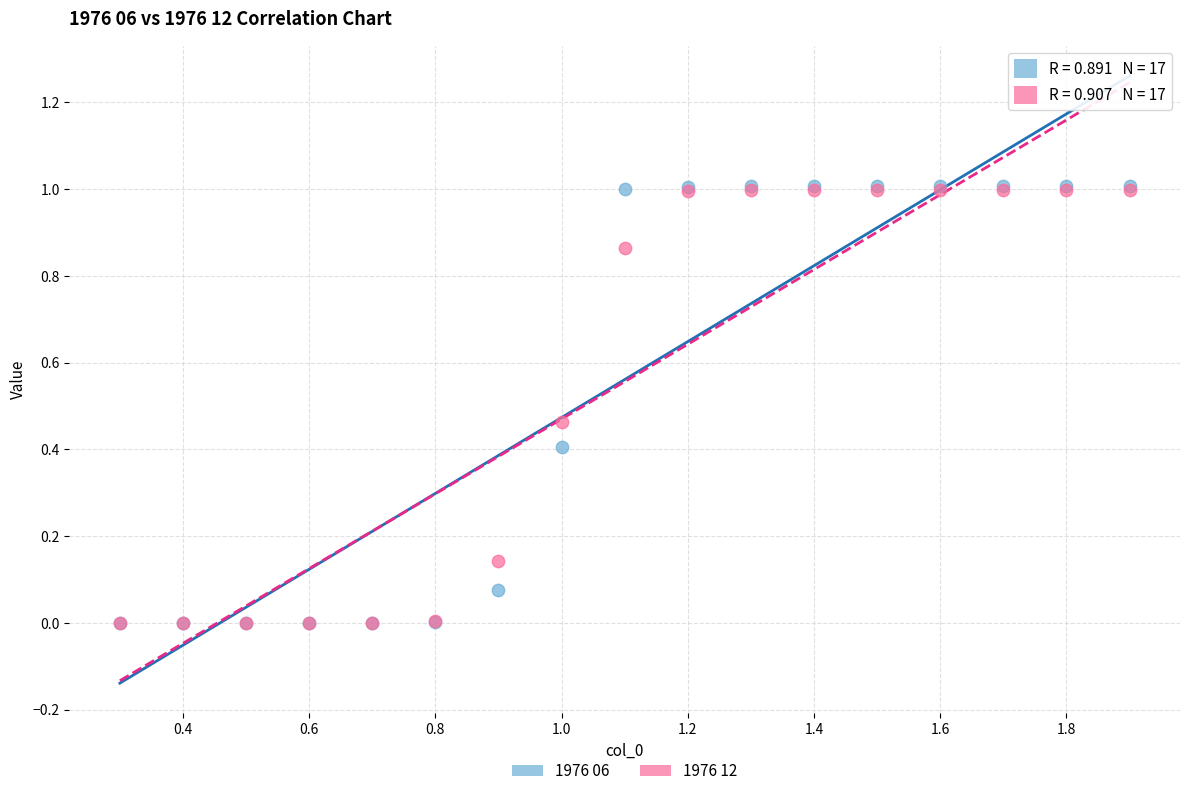

Which series has the largest Y range (max minus min)?

1976 06